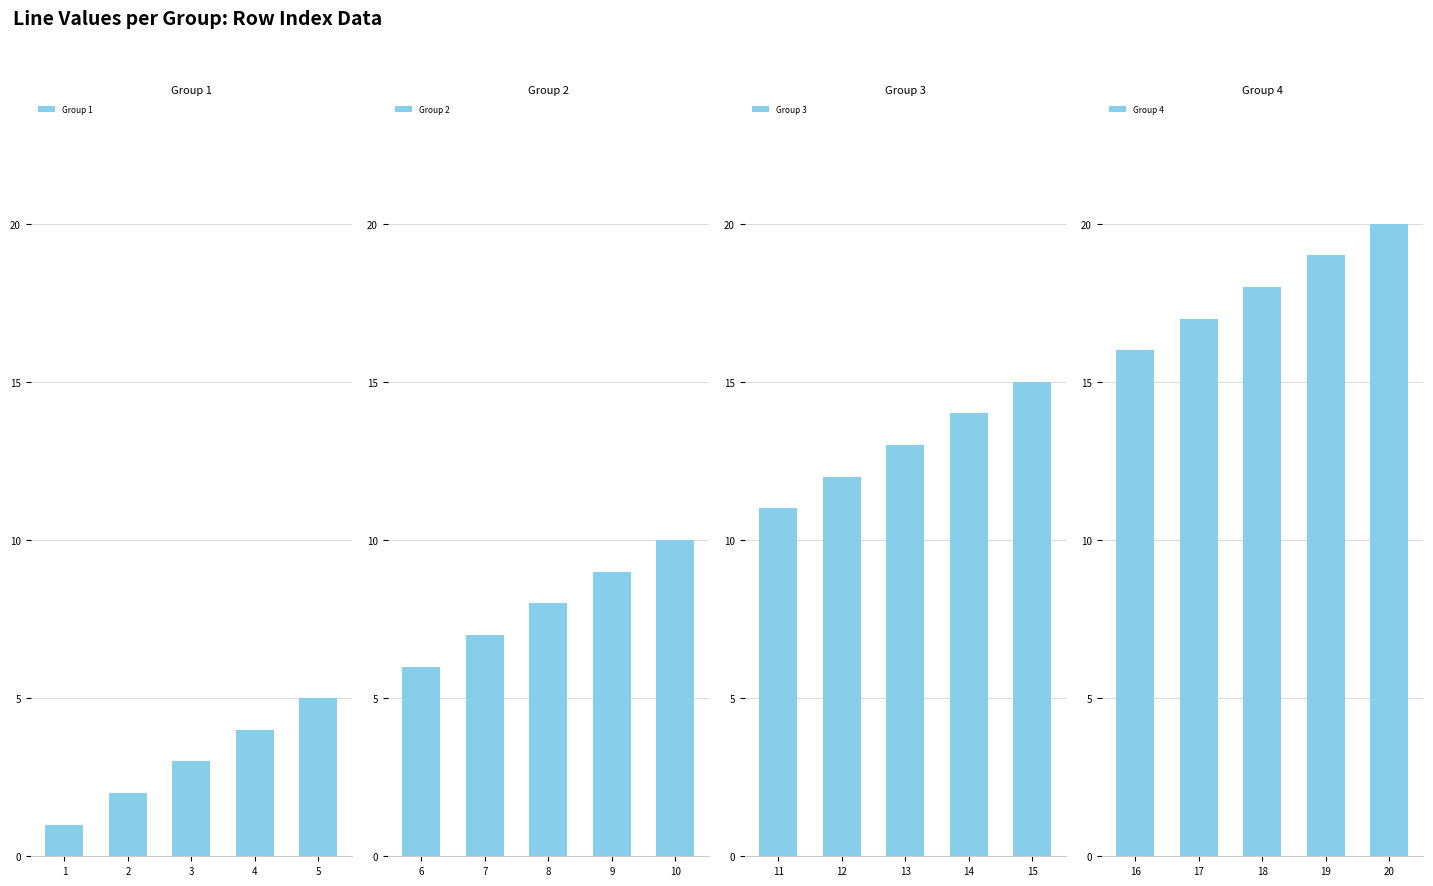

What is the lowest value of the Group 3 series?

11